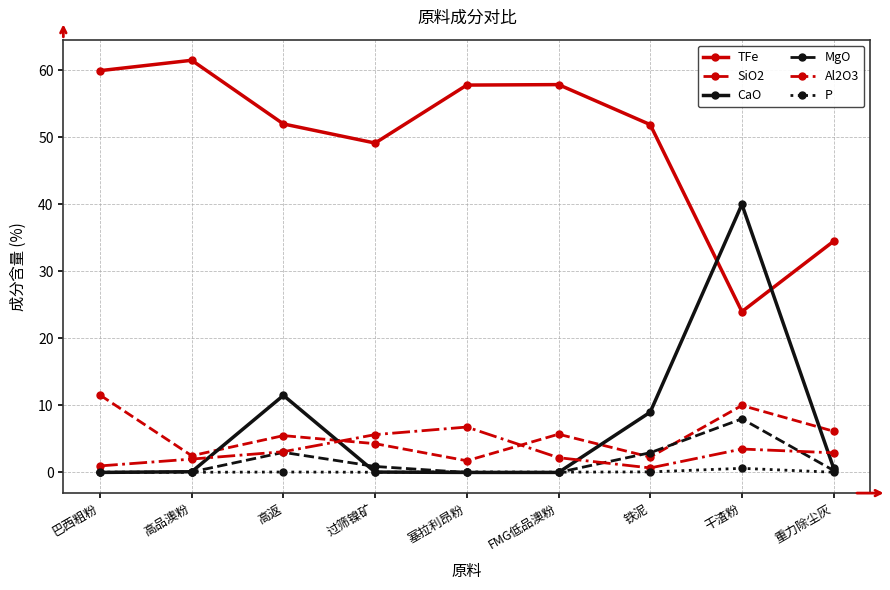

What is the sum of all Al2O3 values?

27.8